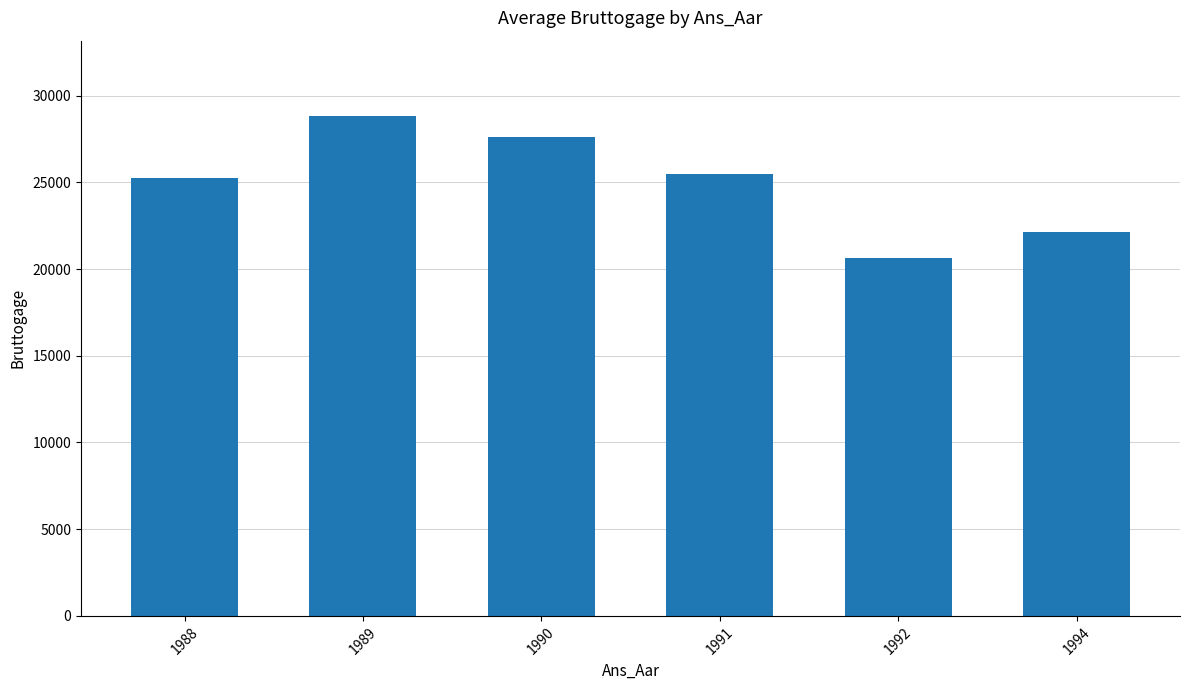

The chart shows a value of 13529.9 at 1994. True or false?

False